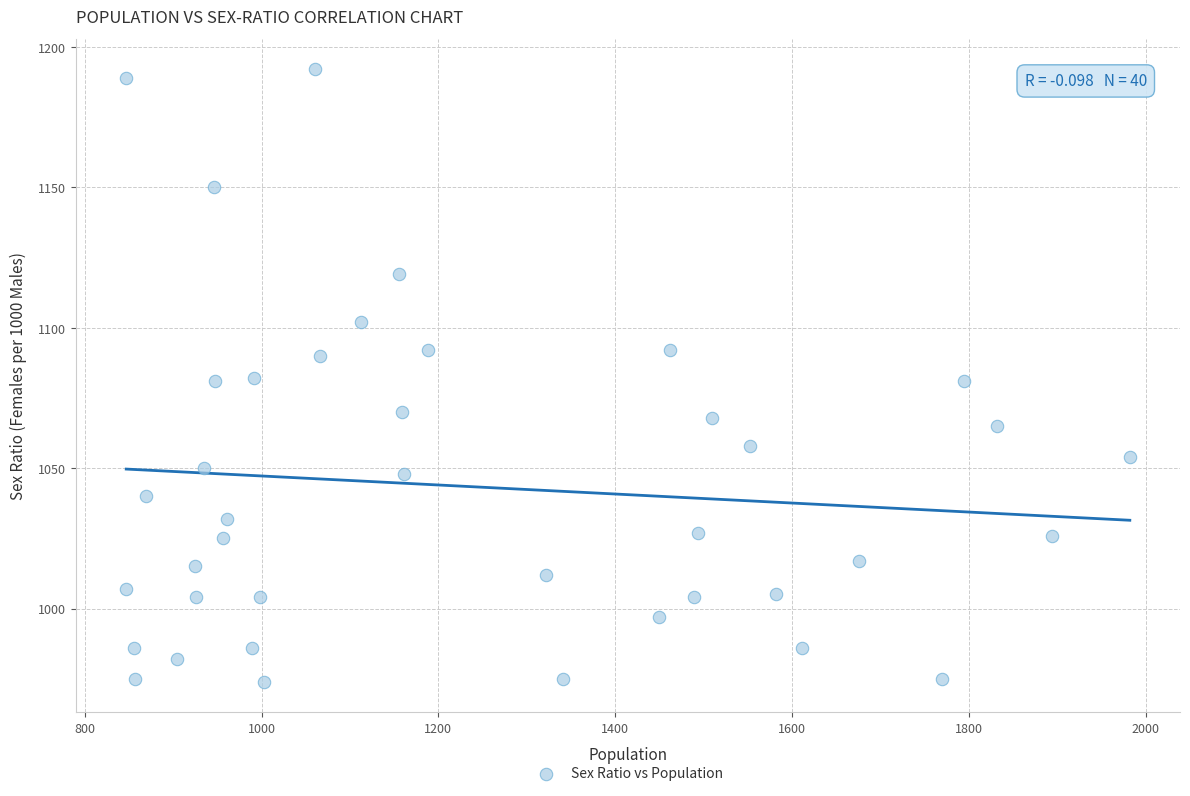

What is the range of Y values (max minus min)?

218